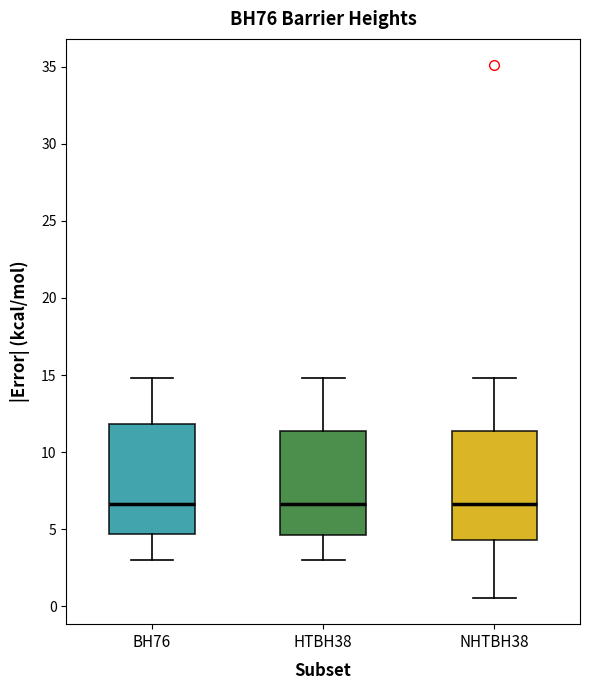

Where is the lower edge of the box for NHTBH38 on the y-axis? The values are not printed on the chart, so give them approximately, as read against the axis.

4.5